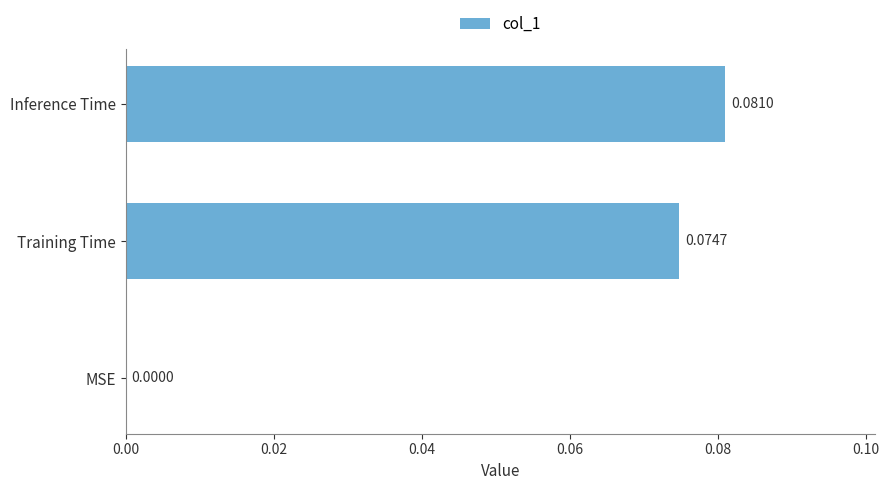

Which has a higher value, MSE or Training Time?

Training Time